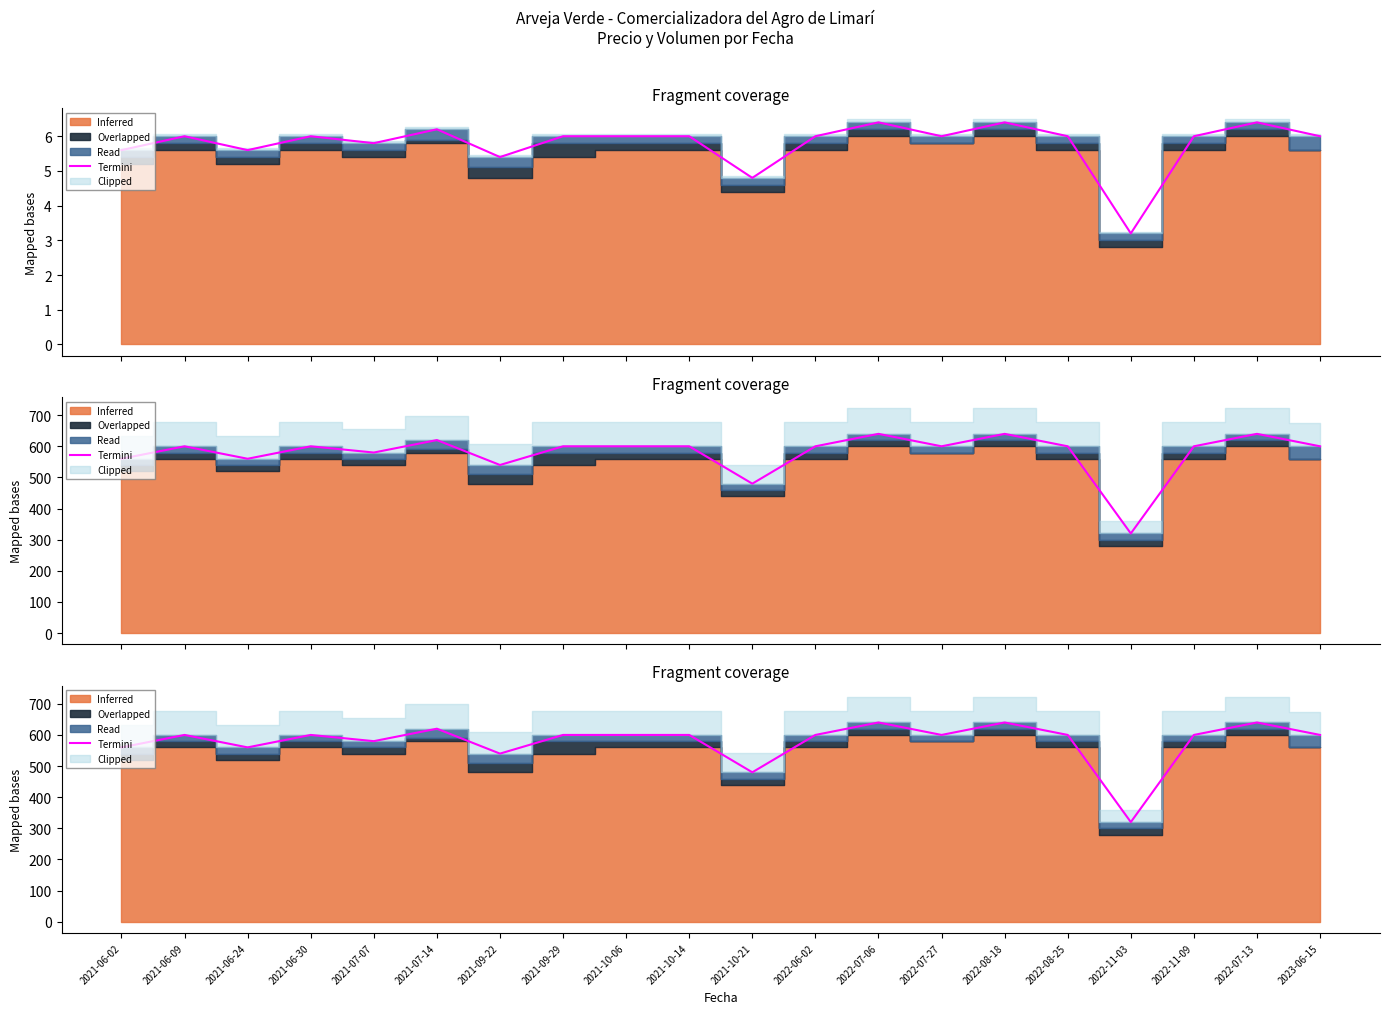

How many interior local valleys (lower than both neighbors) does the data have?

6